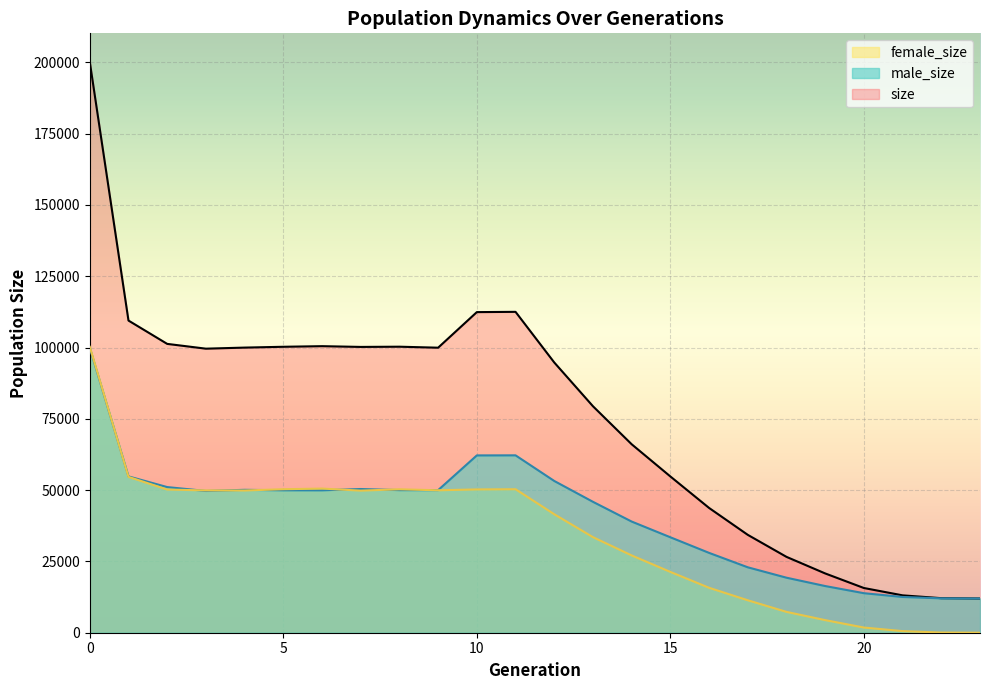

Rank the series by their maximum value, from lowest to highest.

male_size, female_size, size